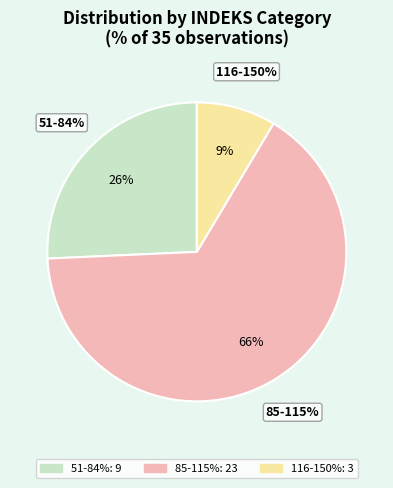

Which category accounts for the majority?

NORMAL (85-115%)